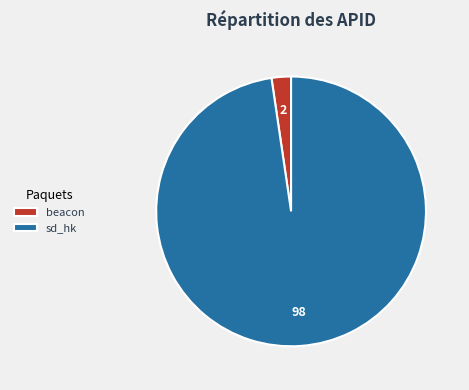

Which has a higher value, beacon or sd_hk?

sd_hk